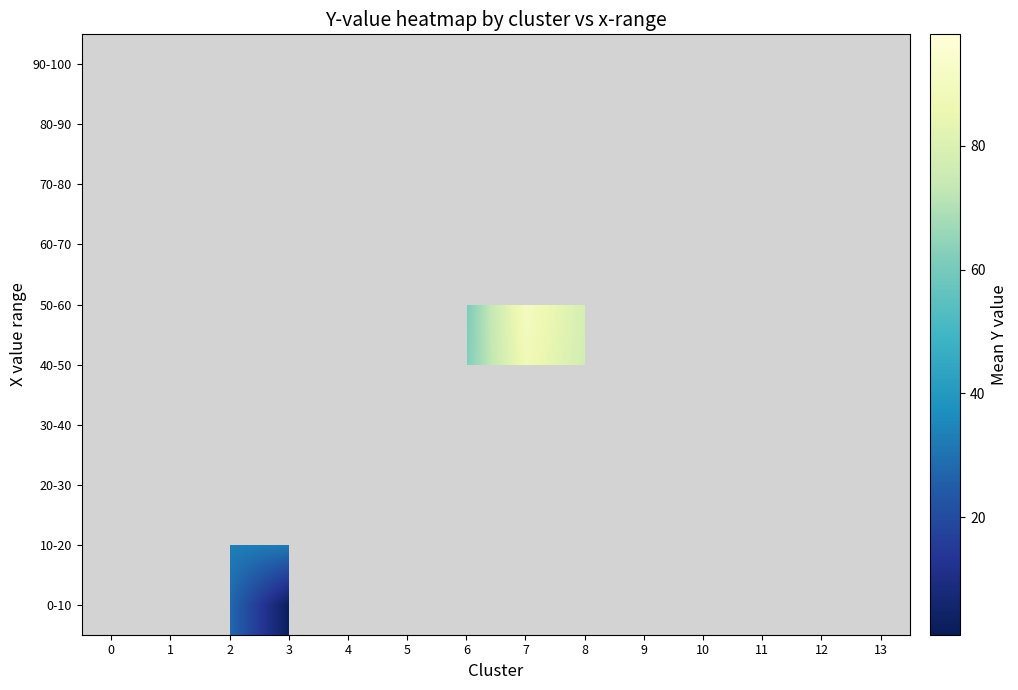

Which category has the lowest value across all series?

1